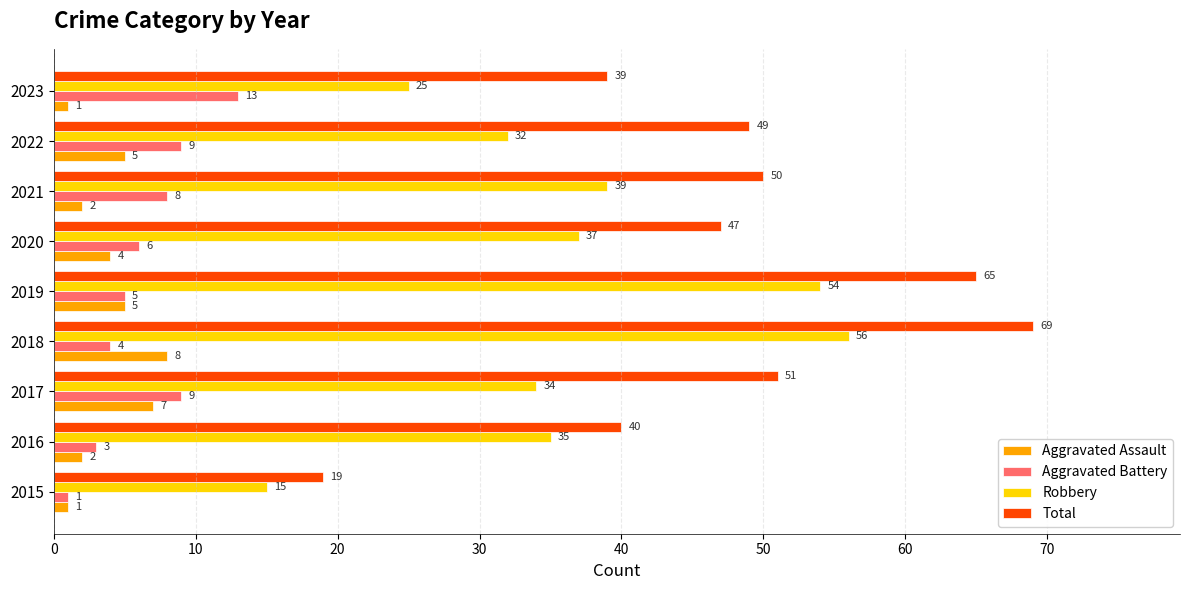

Between 2015 and 2019, which series saw the biggest shift?

Total